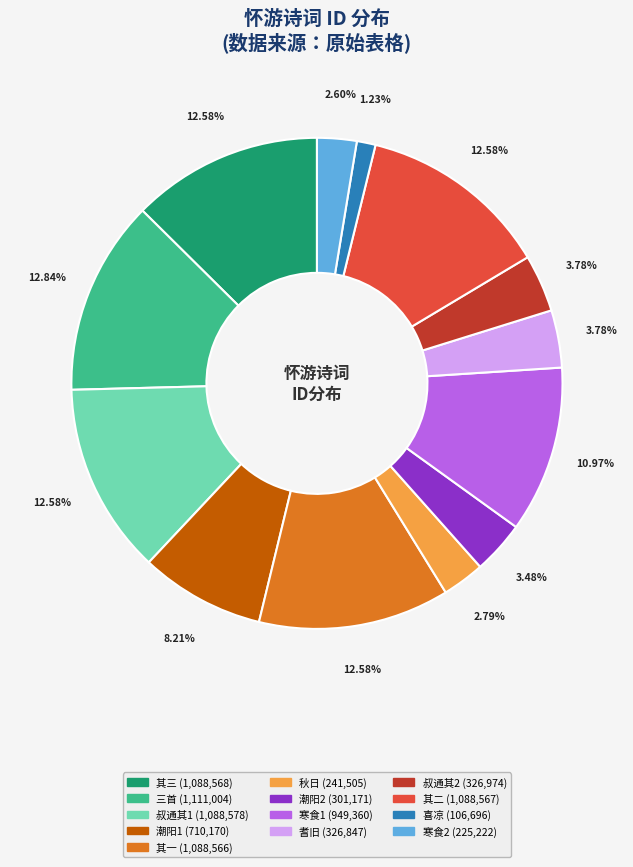

Does any single category account for the majority?

No